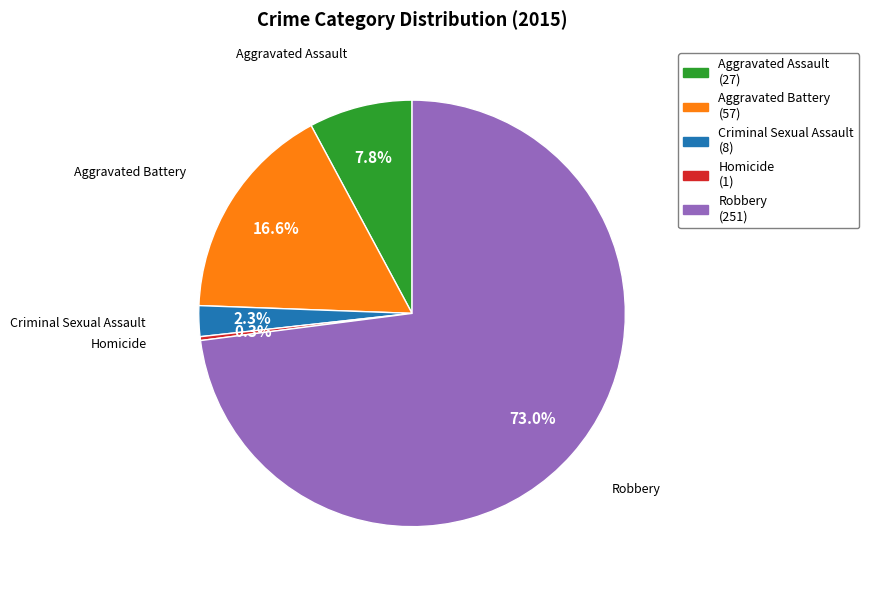

What percentage is the Robbery slice, to the nearest percent?

73%